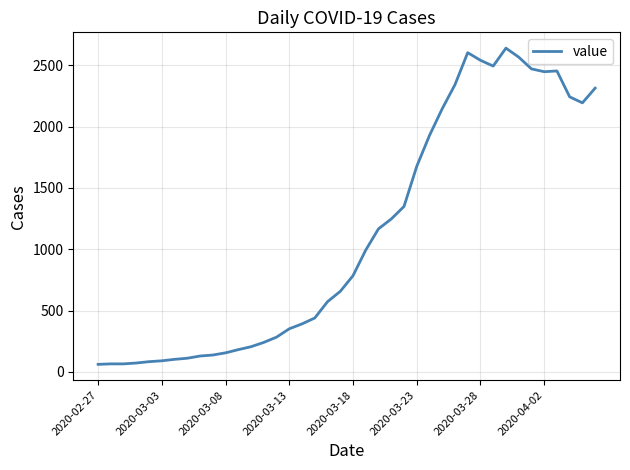

What is the difference between the maximum and second lowest values?

2574